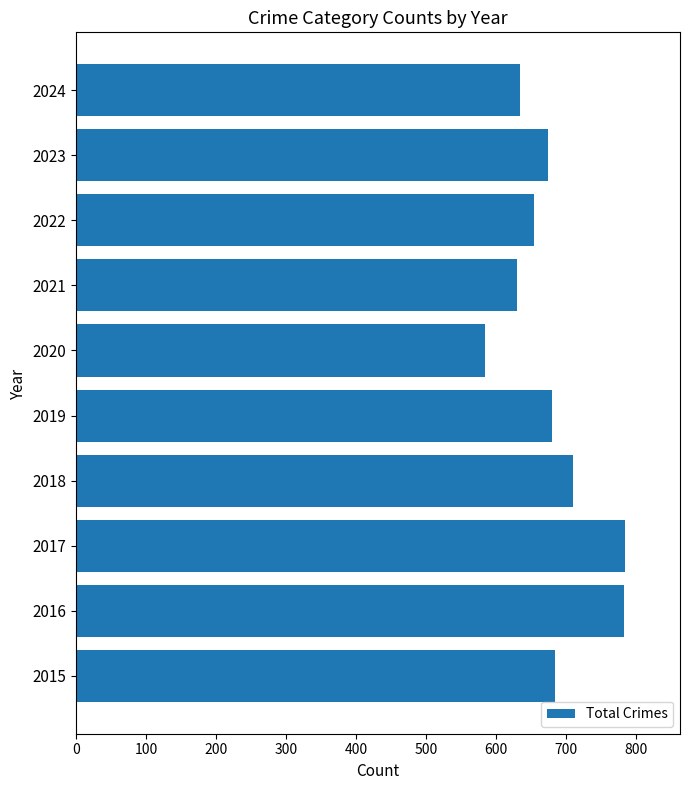

Between 2018 and 2015, which is larger?

2018